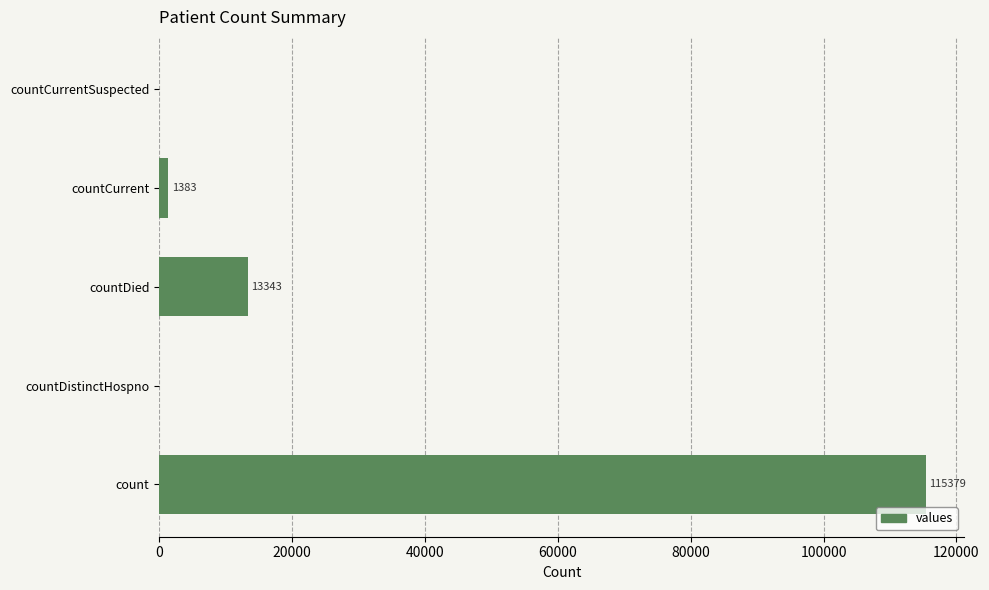

What value does the data have at countCurrent, to the nearest 10?

1380